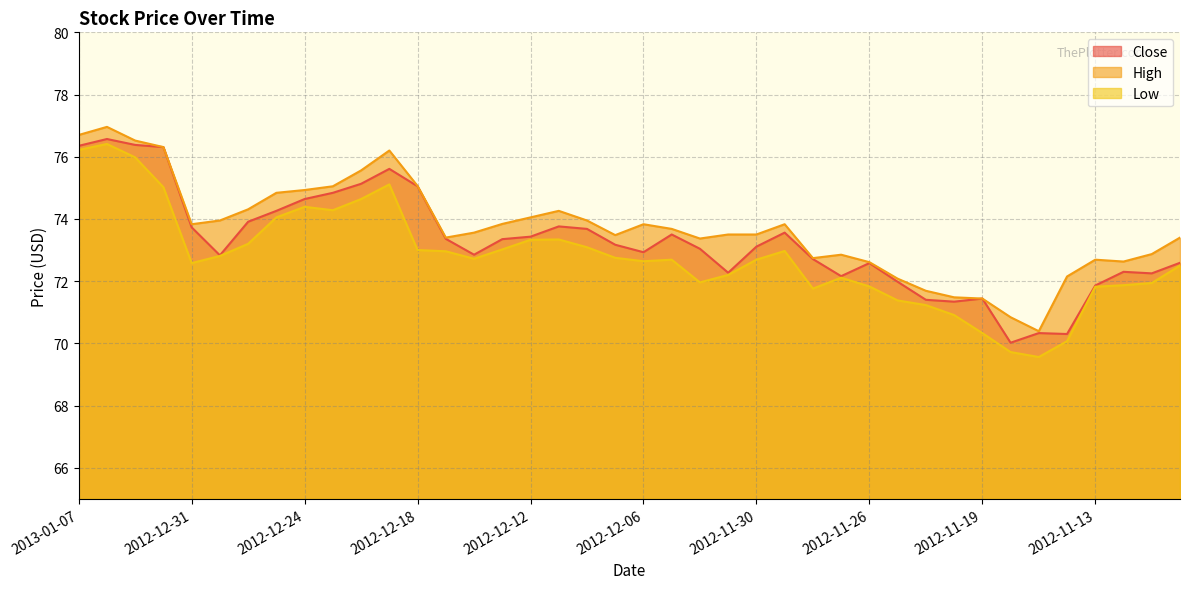

Is it true that Close equals 76.4 at 2013-01-03?

True